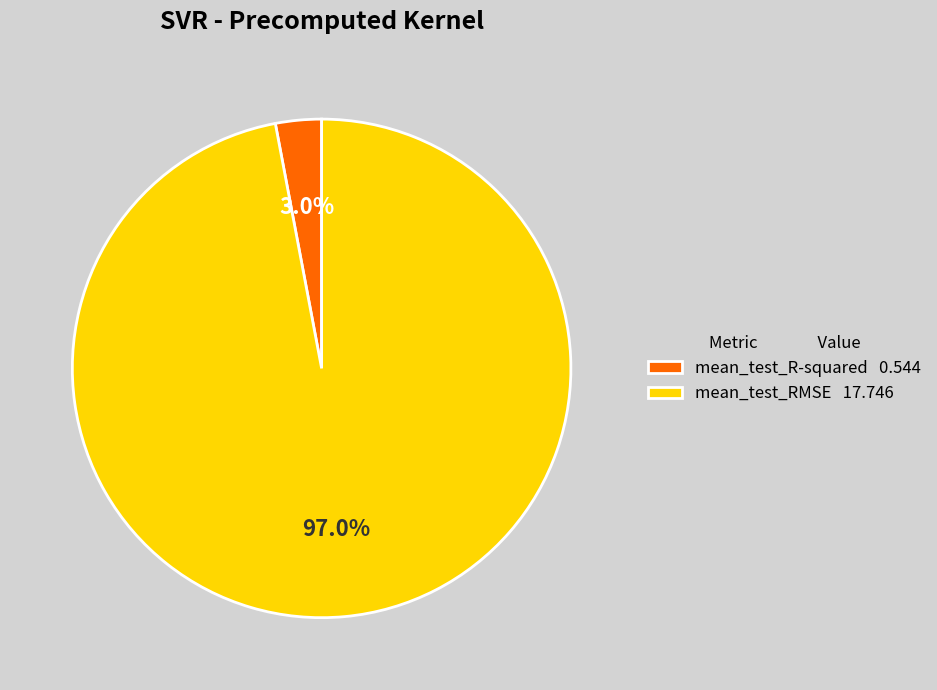

Does any single category account for the majority?

Yes